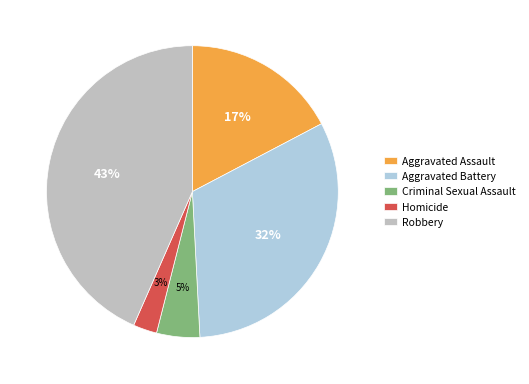

To the nearest percent, what percentage of the pie is Aggravated Assault?

17%